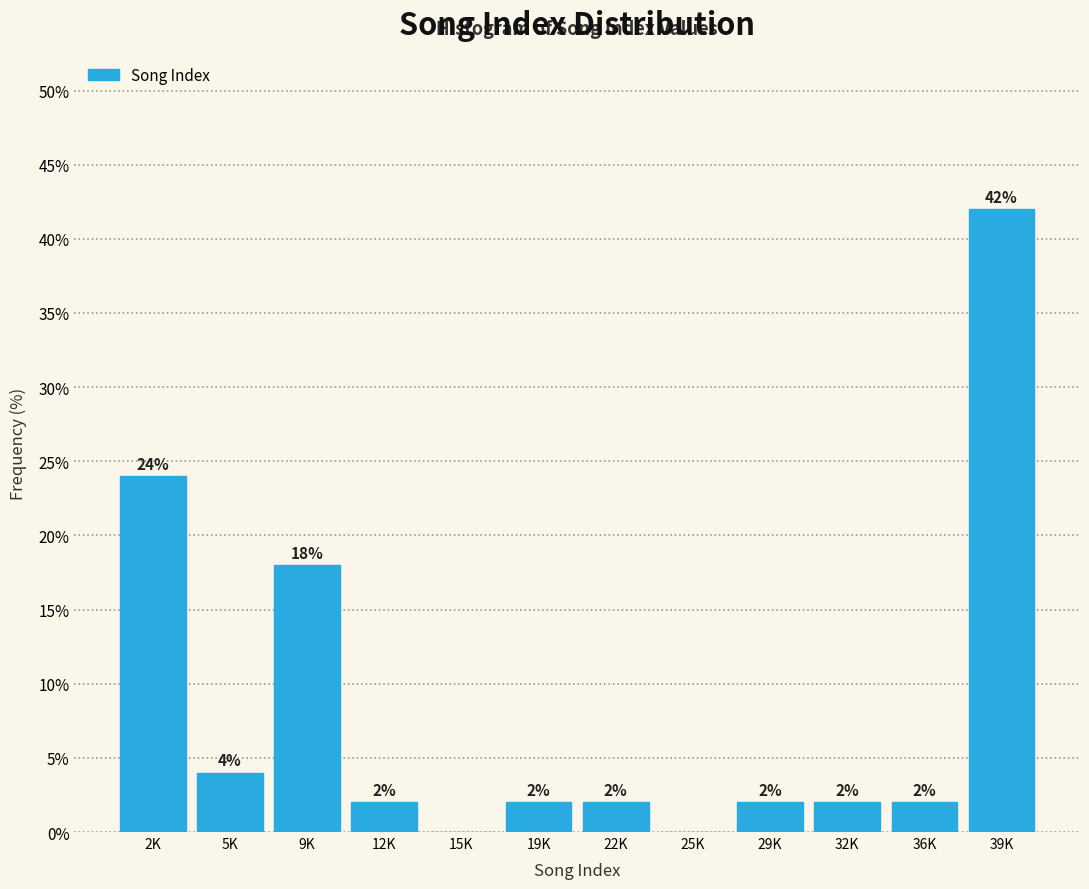

Reading right to left, extract all data points from this chart.

39K=42	36K=2	32K=2	29K=2	25K=0	22K=2	19K=2	15K=0	12K=2	9K=18	5K=4	2K=24